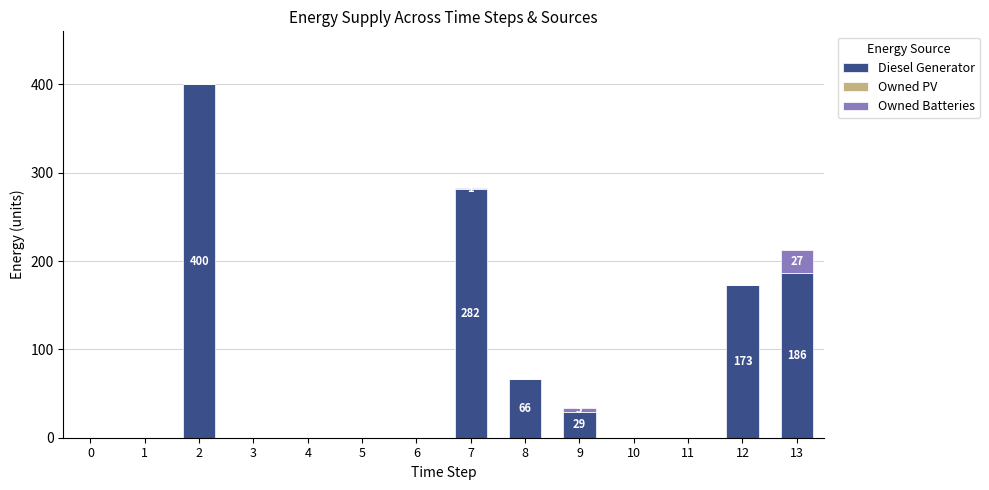

Is it true that Diesel Generator equals 75 at 12?

False